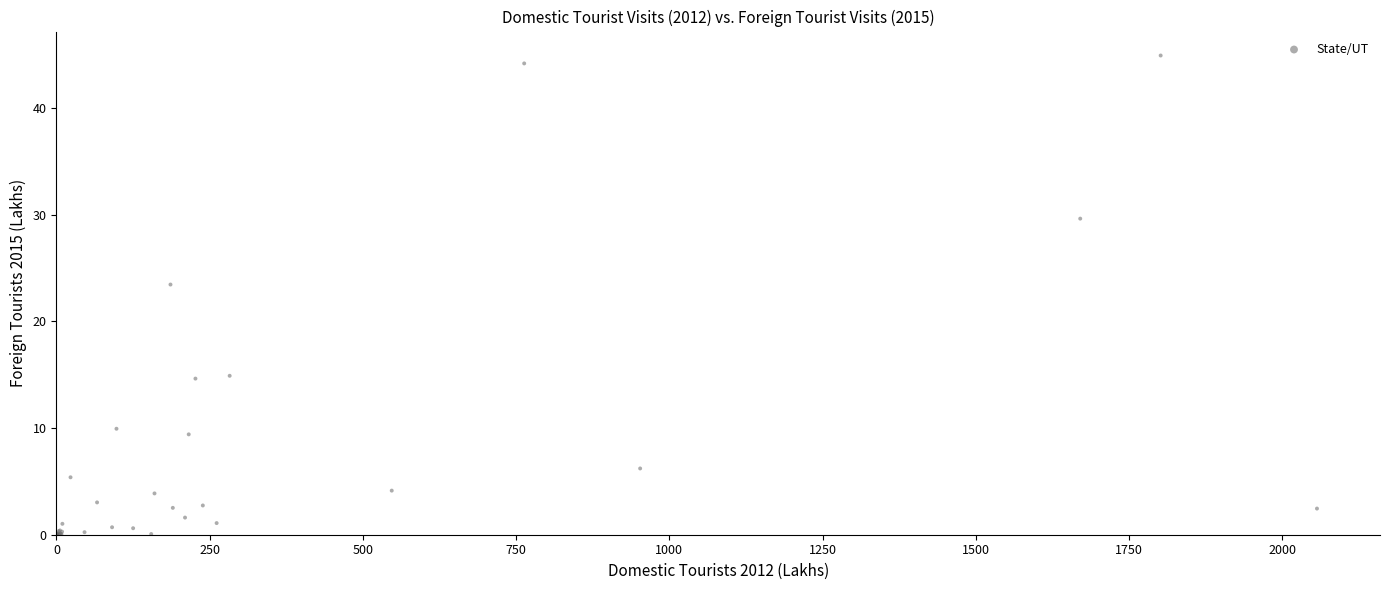

What Y value in the scatter plot is closest to 22?

23.5